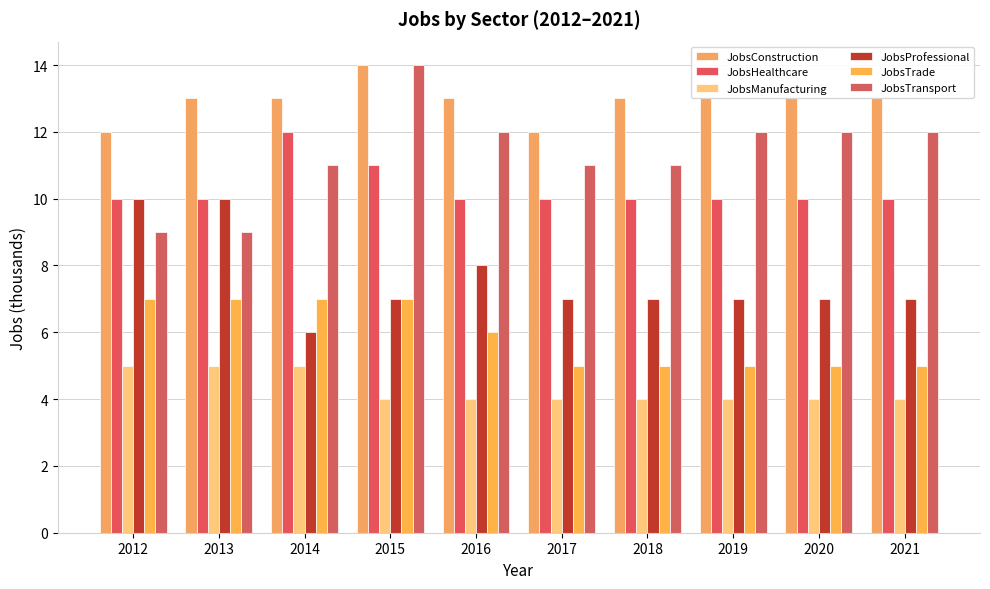

Reading right to left, transcribe all the data shown in this chart.

JobsConstruction: 2021=13	2020=13	2019=13	2018=13	2017=12	2016=13	2015=14	2014=13	2013=13	2012=12
JobsHealthcare: 2021=10	2020=10	2019=10	2018=10	2017=10	2016=10	2015=11	2014=12	2013=10	2012=10
JobsManufacturing: 2021=4	2020=4	2019=4	2018=4	2017=4	2016=4	2015=4	2014=5	2013=5	2012=5
JobsProfessional: 2021=7	2020=7	2019=7	2018=7	2017=7	2016=8	2015=7	2014=6	2013=10	2012=10
JobsTrade: 2021=5	2020=5	2019=5	2018=5	2017=5	2016=6	2015=7	2014=7	2013=7	2012=7
JobsTransport: 2021=12	2020=12	2019=12	2018=11	2017=11	2016=12	2015=14	2014=11	2013=9	2012=9